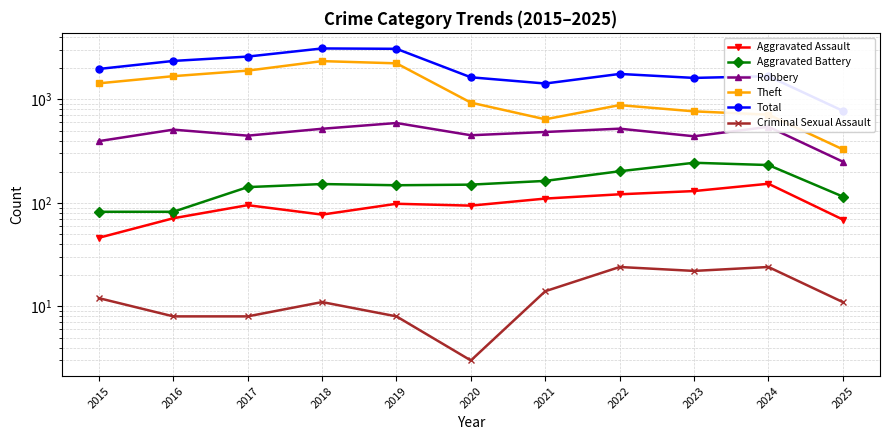

Does the chart display data point markers on the line(s)?

Yes